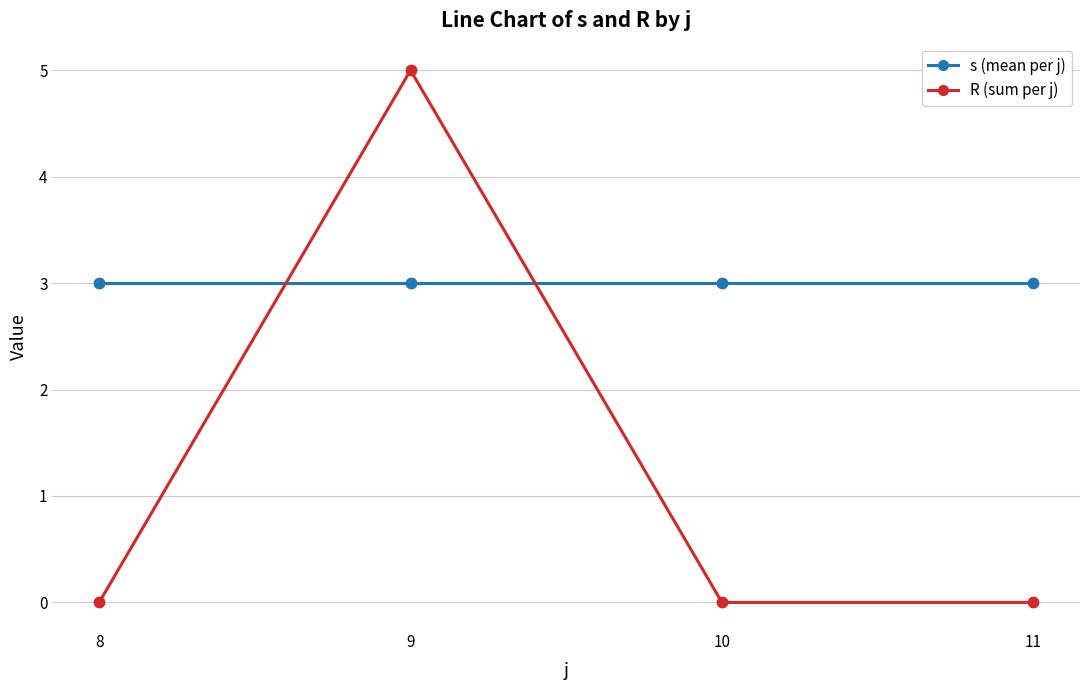

Which series has the largest range (max minus min)?

R (sum per j)